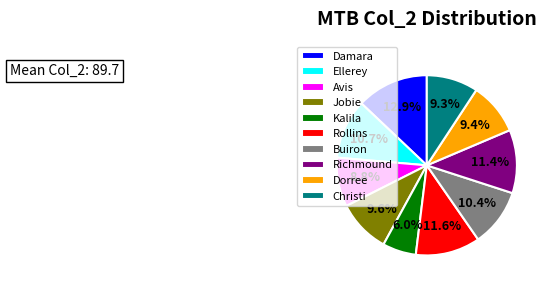

Which category has the smallest portion of the pie?

Kalila